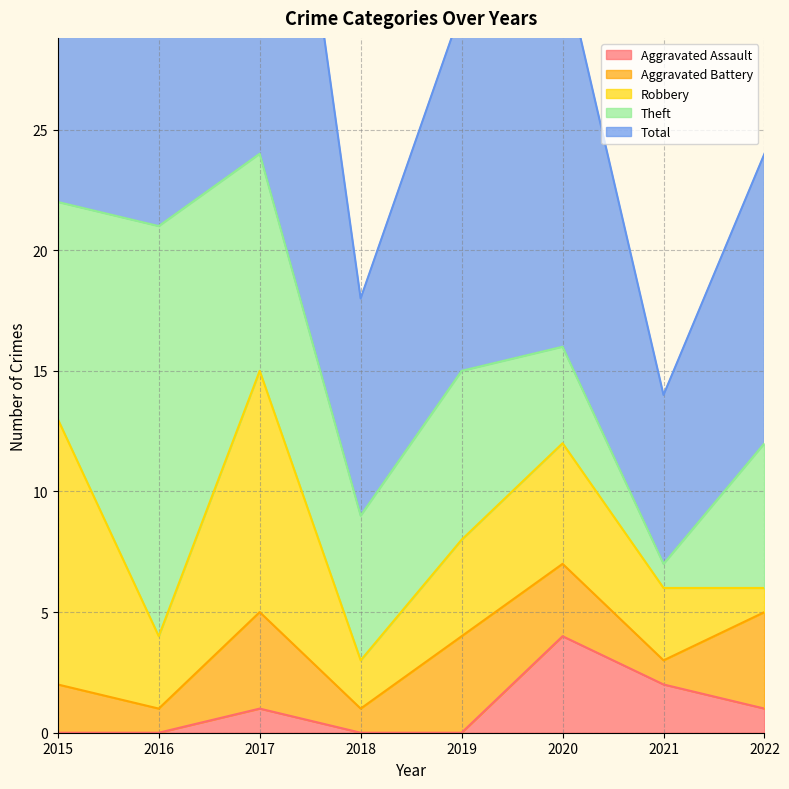

List the labels in order of Robbery value, largest first.

2015, 2017, 2020, 2019, 2016, 2021, 2018, 2022